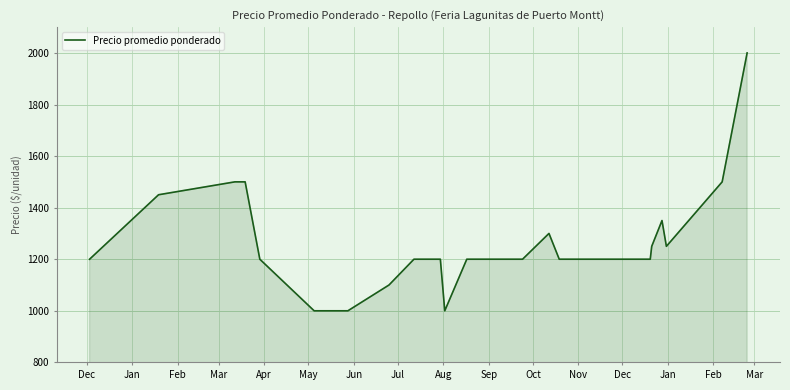

What is the smallest value displayed?

1000